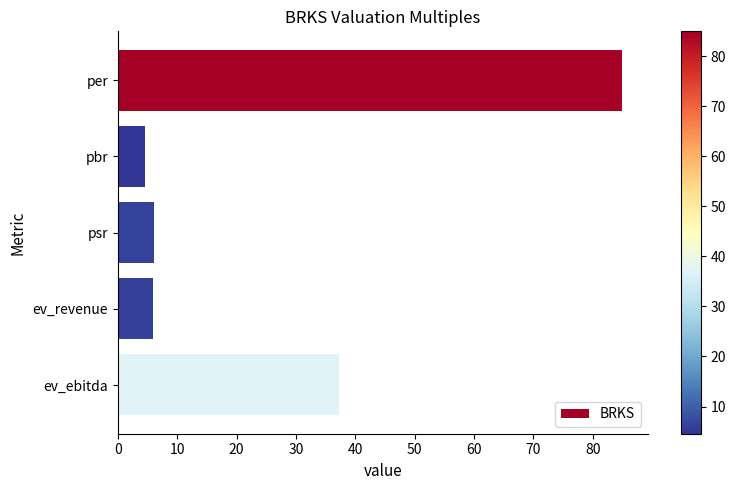

What is the minimum value shown in the chart?

4.6